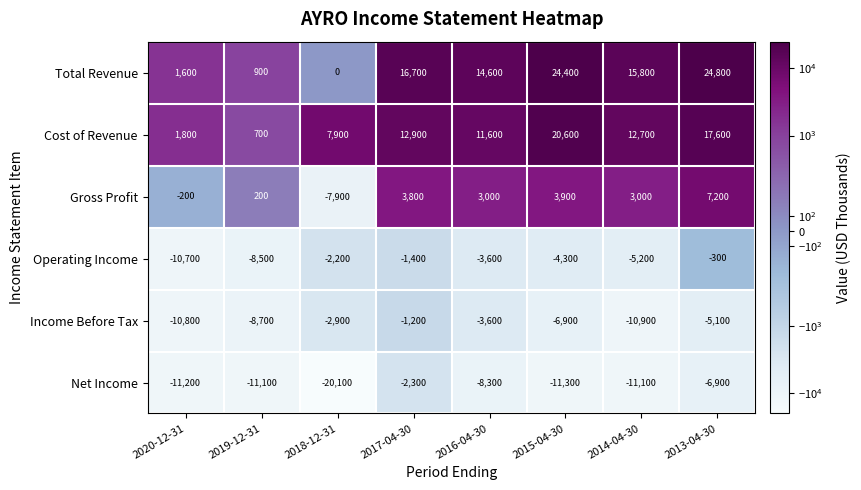

Where is Income Before Tax nearest to the value -6050?

2015-04-30